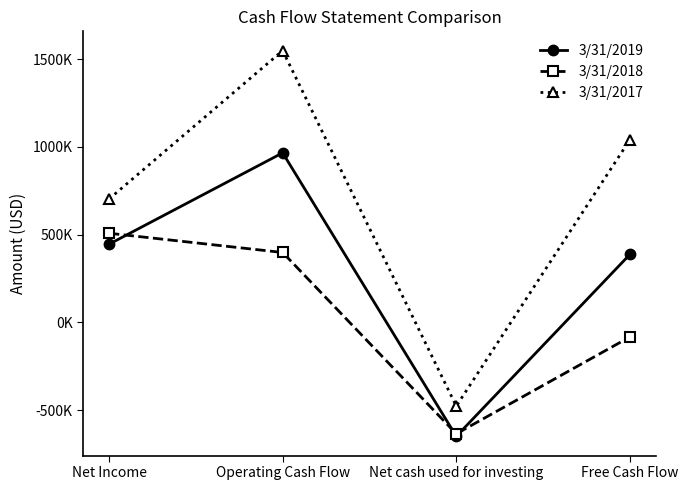

What is the spread (max minus min) of values at Net Income?

257634